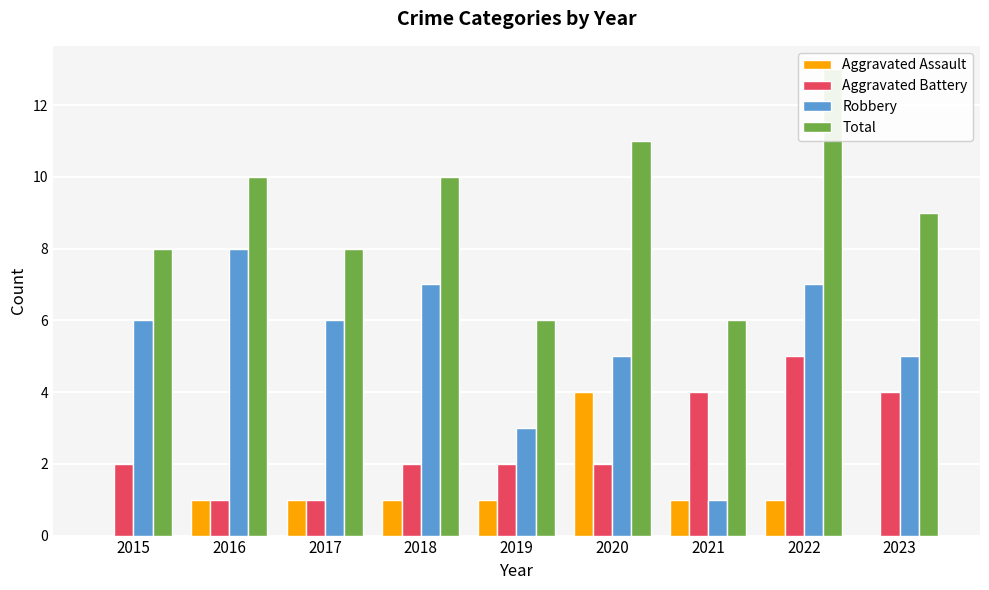

The Aggravated Battery series shows 2 at 2019. True or false?

True